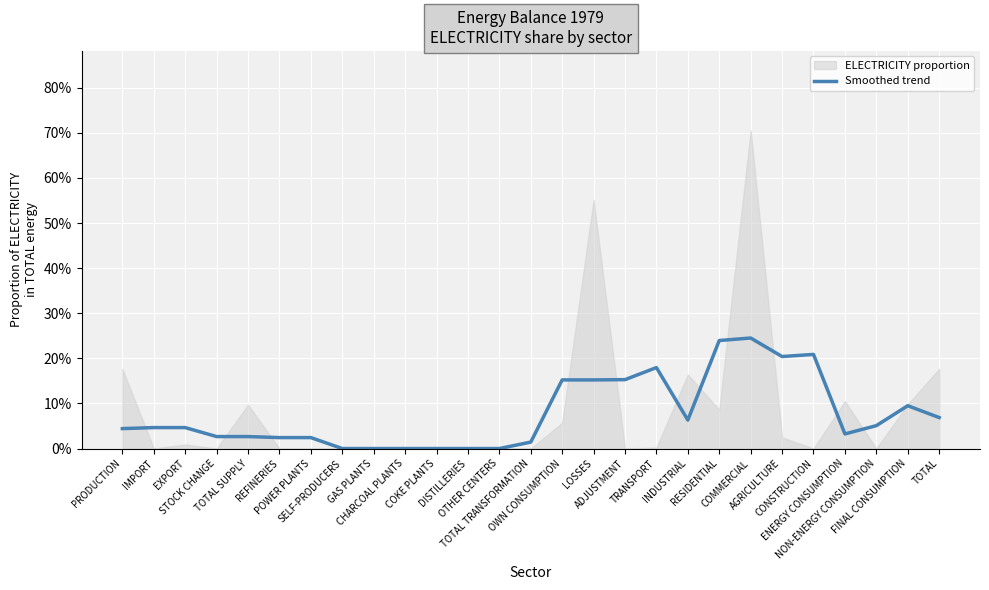

Does the chart display data point markers on the line(s)?

No